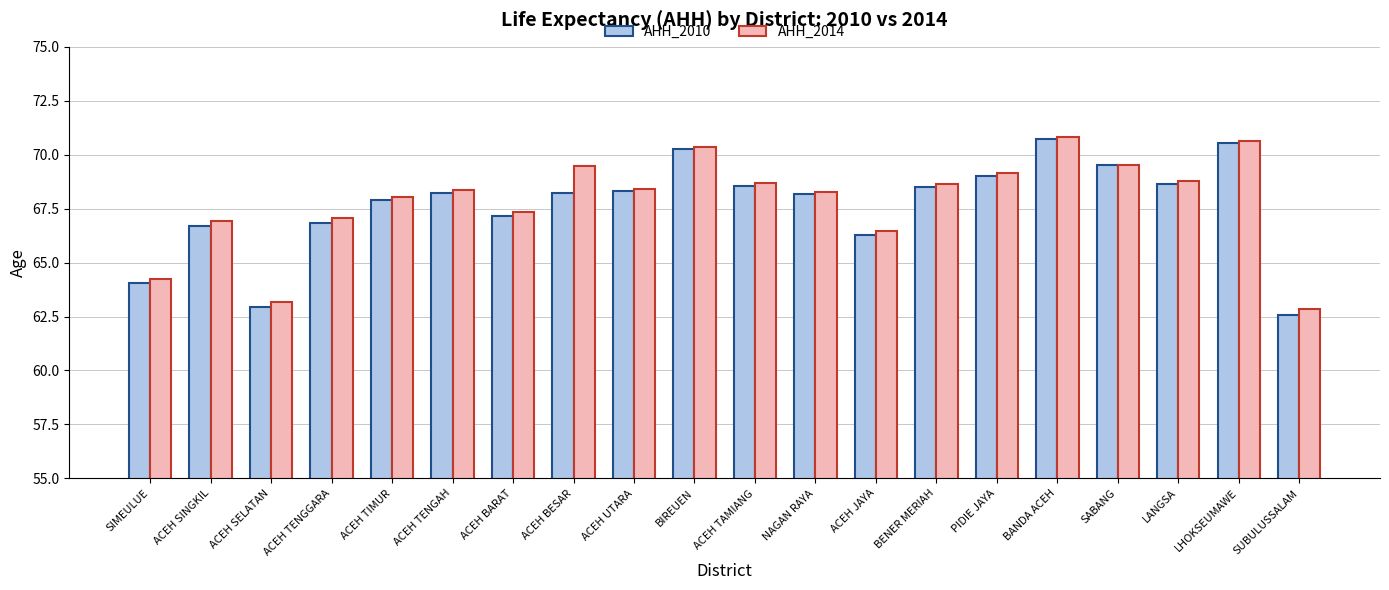

At which label is AHH_2010 closest to 66?

ACEH JAYA